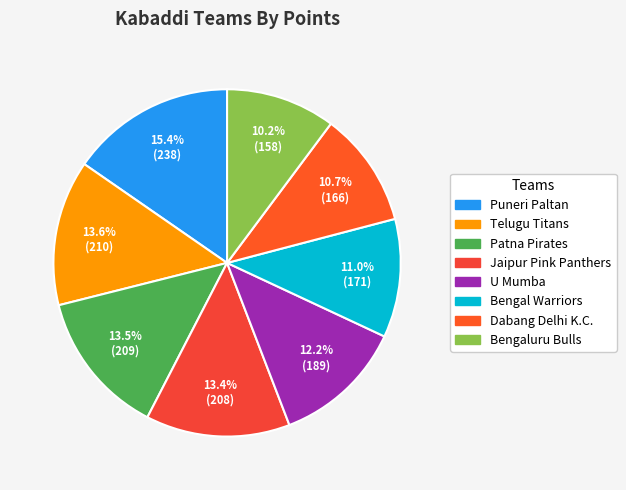

Count the number of slices in the pie.

8